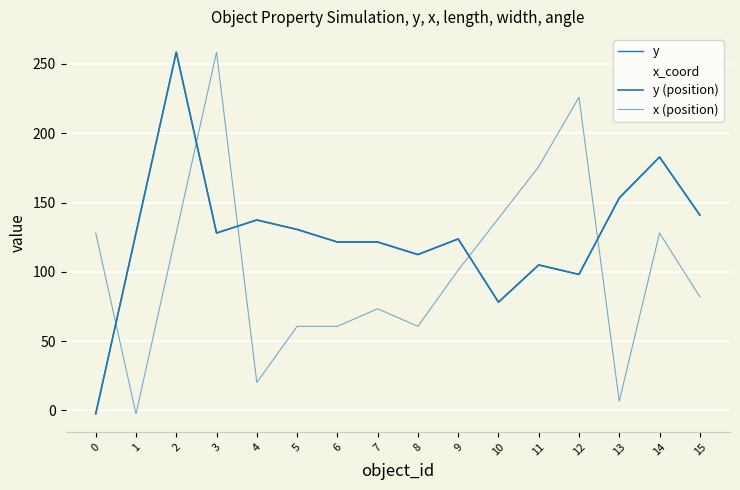

Which series has the widest spread of values?

y